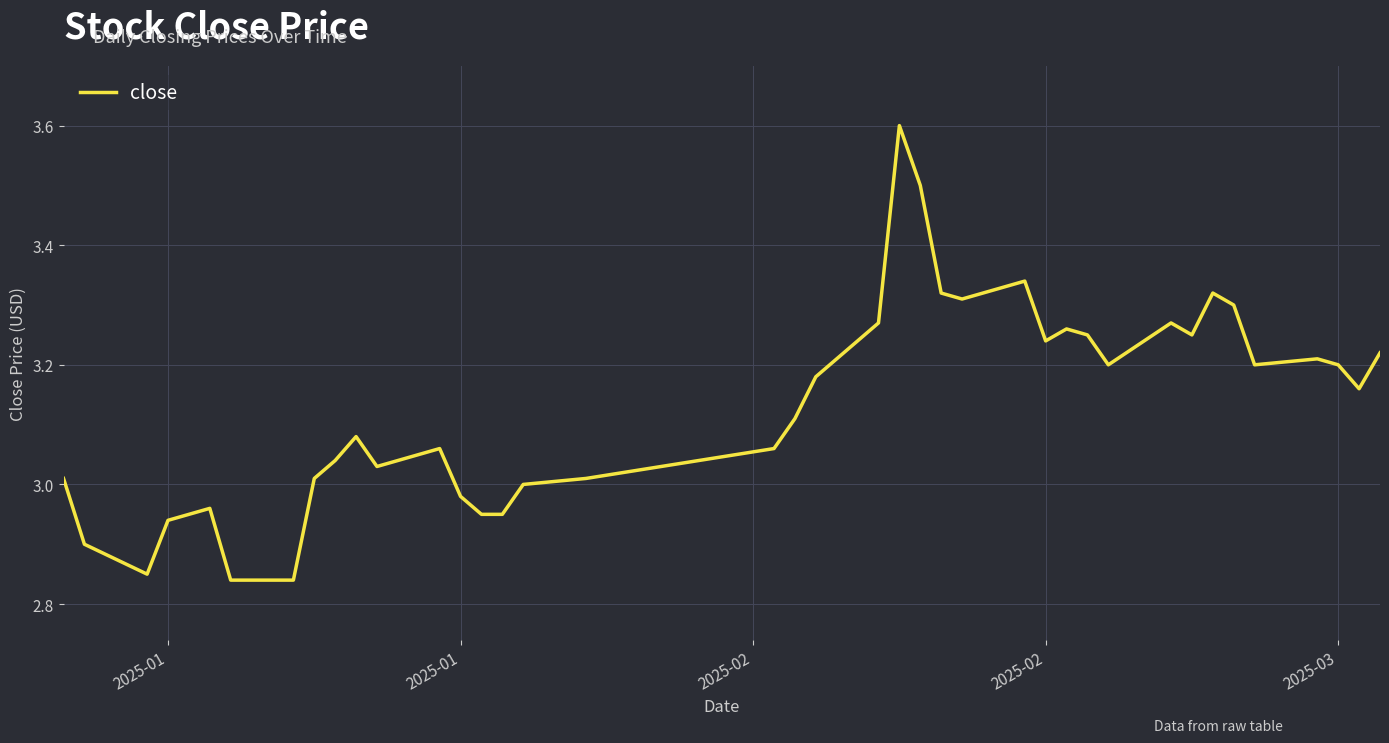

Count the number of categories in the chart.

40